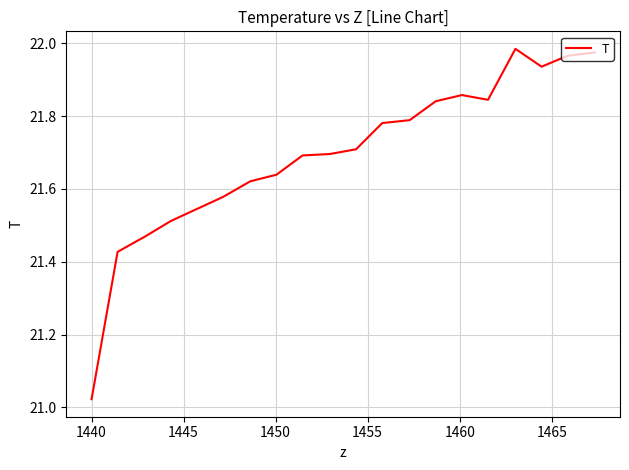

What is the difference between the maximum and minimum values?

1.0